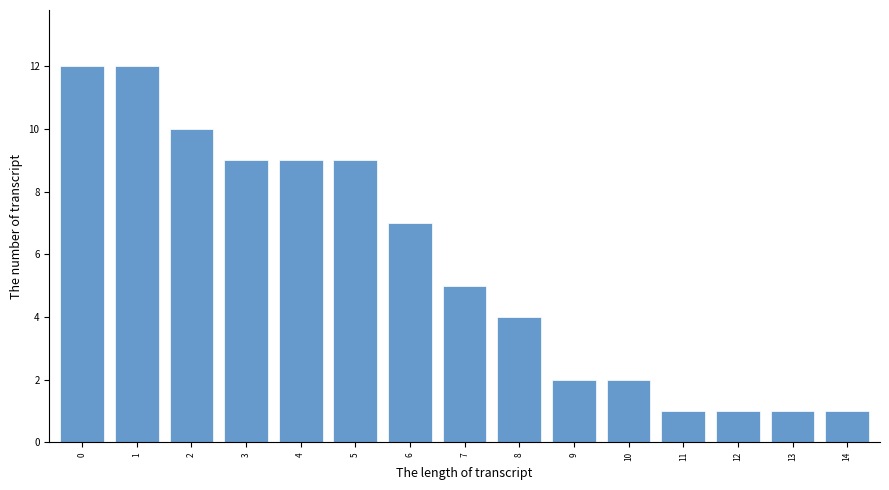

Reading left to right, transcribe all the data shown in this chart.

0=12	1=12	2=10	3=9	4=9	5=9	6=7	7=5	8=4	9=2	10=2	11=1	12=1	13=1	14=1